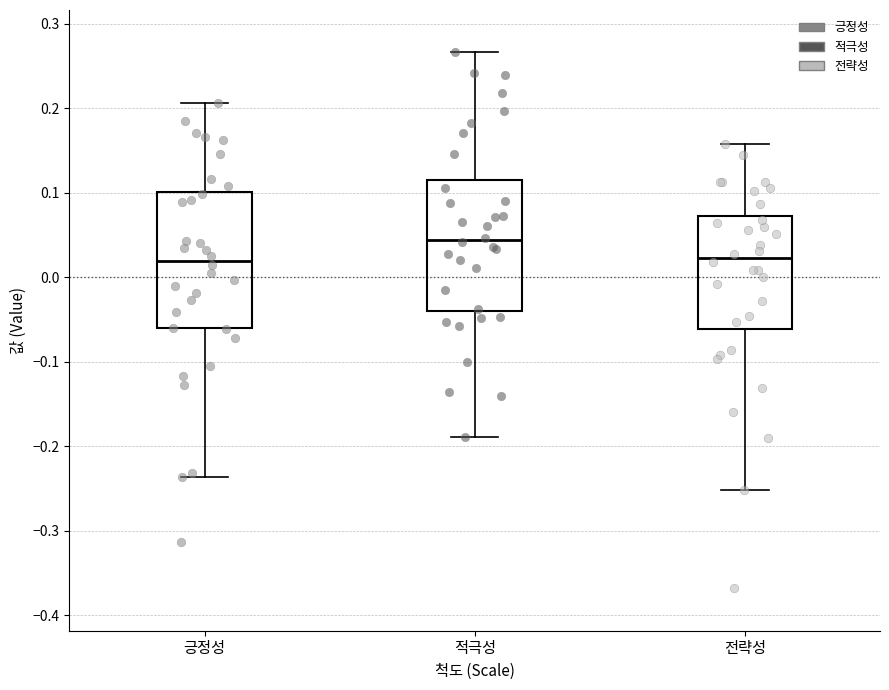

Reading left to right, read every box against the y-axis: the position of its median line, the range the box covers, and the ends of its whiskers. The values are not printed on the chart, so give them approximately, as read against the axis.

긍정성: median 0.02, box -0.06 to 0.10, whiskers -0.24 to 0.21
적극성: median 0.04, box -0.04 to 0.12, whiskers -0.19 to 0.27
전략성: median 0.02, box -0.06 to 0.07, whiskers -0.25 to 0.16